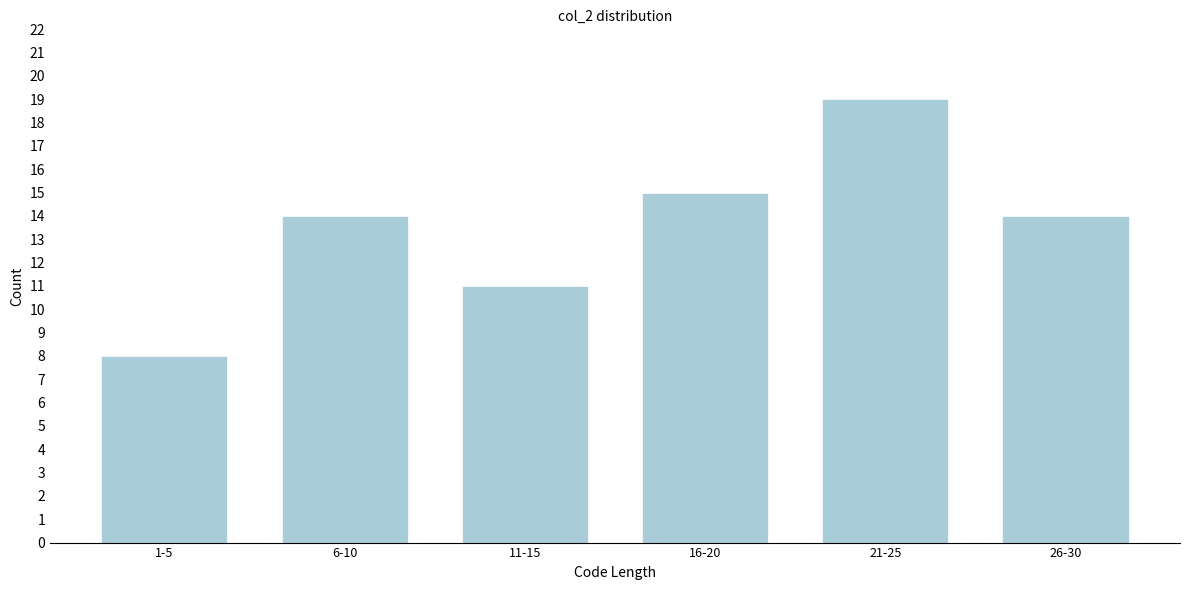

Reading right to left, transcribe all the data shown in this chart.

26-30=14	21-25=19	16-20=15	11-15=11	6-10=14	1-5=8